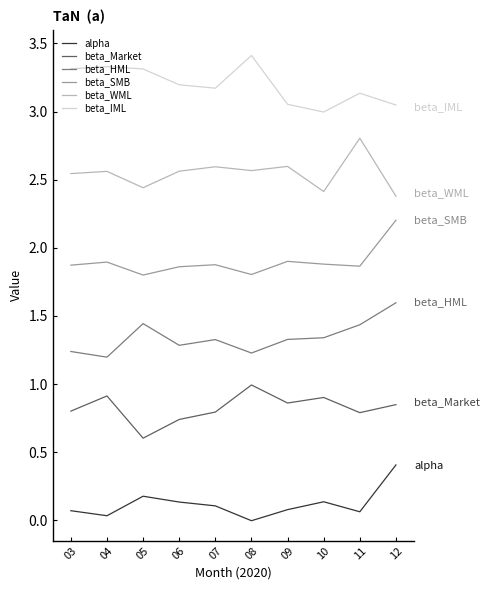

True or false: beta_WML and beta_Market intersect in this chart.

False